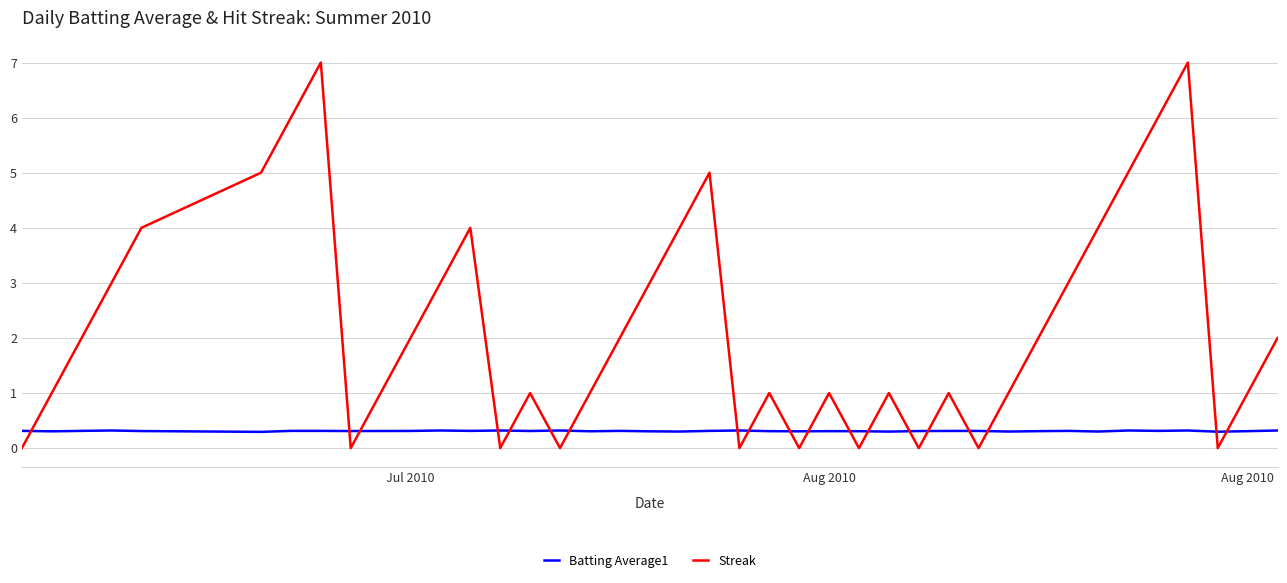

Reading left to right, extract all data points from this chart.

Batting Average1: 0.3	0.3	0.3	0.3	0.3	0.3	0.3	0.3	0.3	0.3	0.3	0.3	0.3	0.3	0.3	0.3	0.3	0.3	0.3	0.3	0.3	0.3	0.3	0.3	0.3	0.3	0.3	0.3	0.3	0.3	0.3	0.3	0.3	0.3	0.3	0.3	0.3	0.3	0.3	0.3
Streak: 0.0	1.0	2.0	3.0	4.0	5.0	6.0	7.0	0.0	1.0	2.0	3.0	4.0	0.0	1.0	0.0	1.0	2.0	3.0	4.0	5.0	0.0	1.0	0.0	1.0	0.0	1.0	0.0	1.0	0.0	1.0	2.0	3.0	4.0	5.0	6.0	7.0	0.0	1.0	2.0